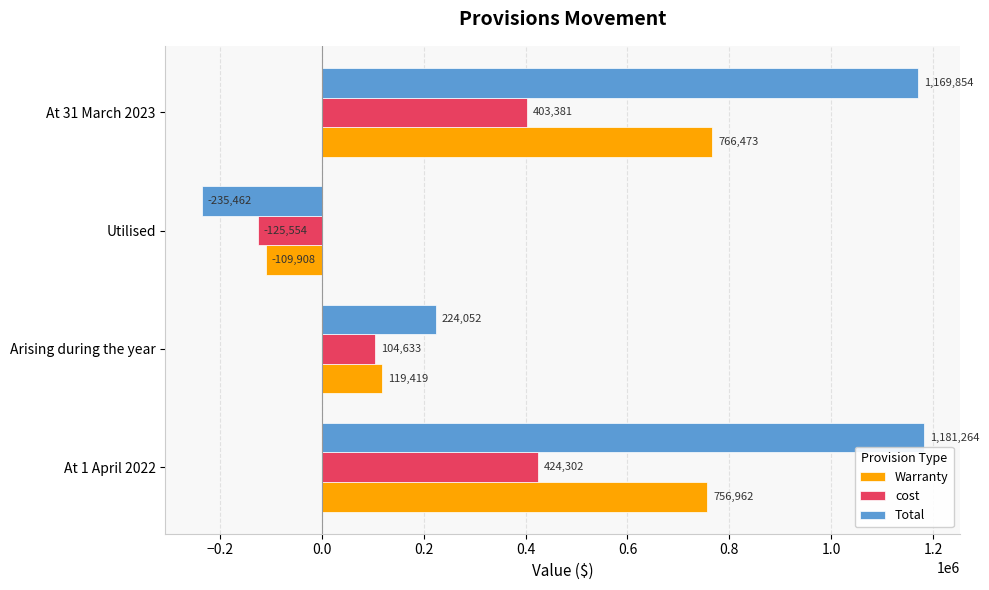

What is the sum of all Total values?

2339708